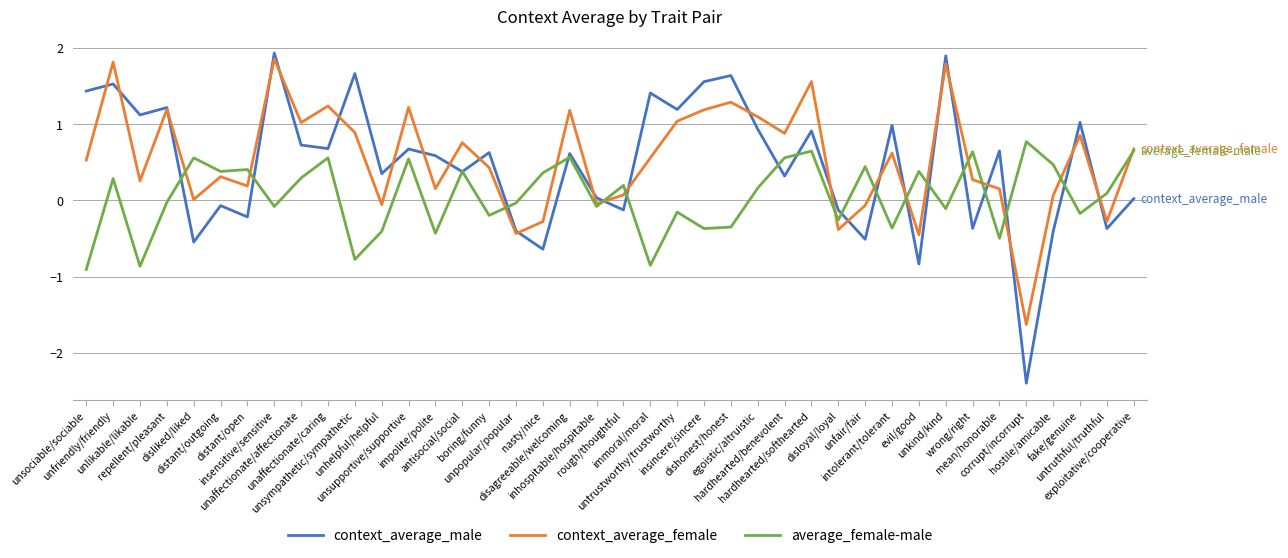

Does the chart have visible grid lines?

Yes